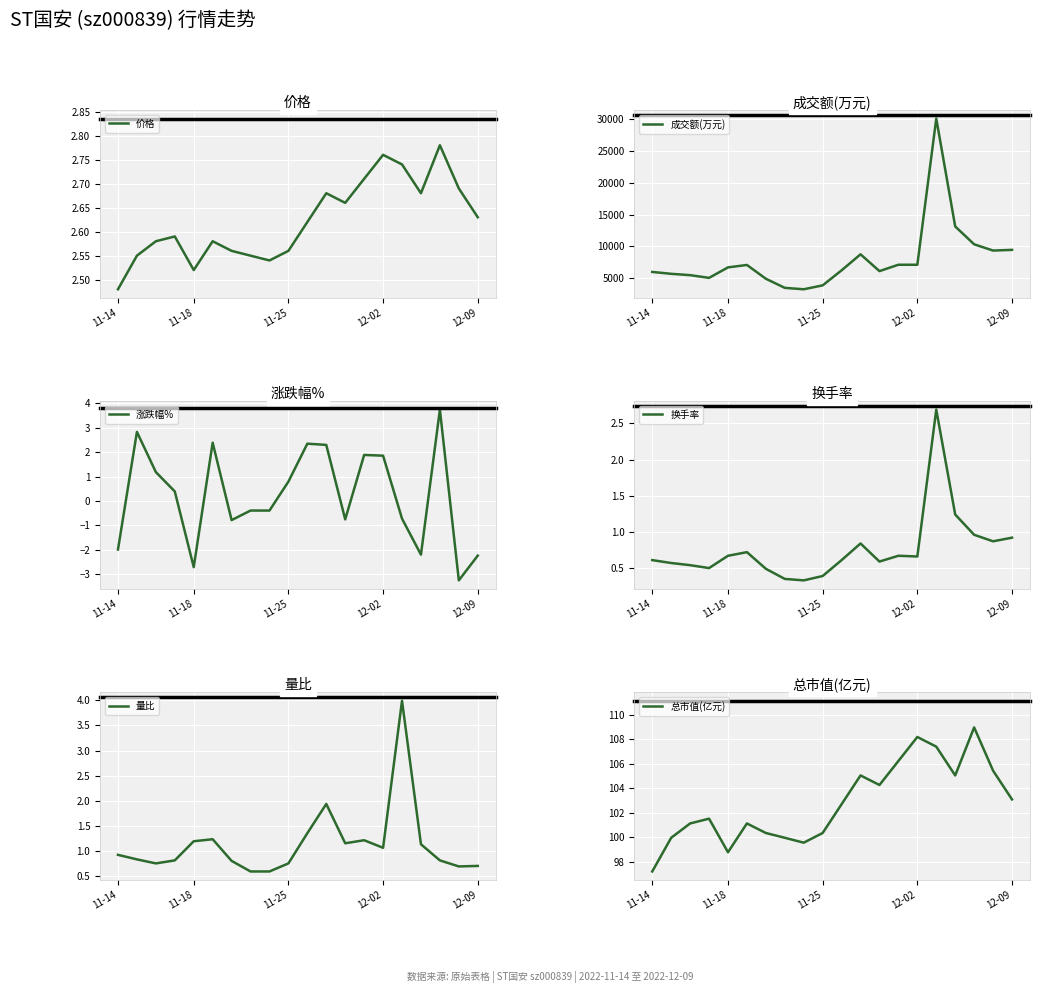

Count the number of categories in the chart.

20